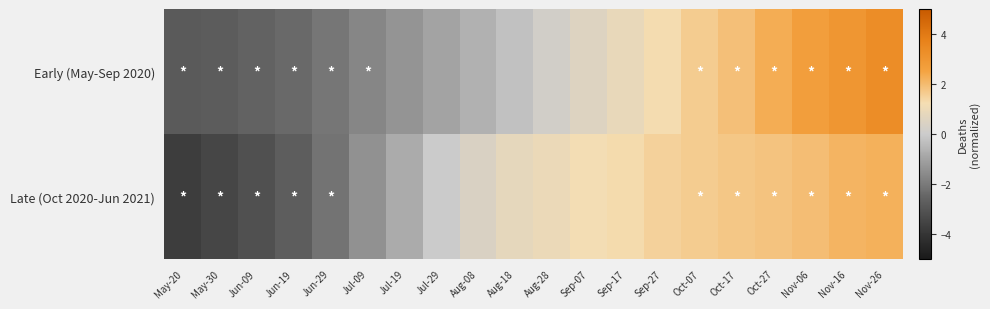

Which series has the largest range (max minus min)?

Early (May-Sep 2020)